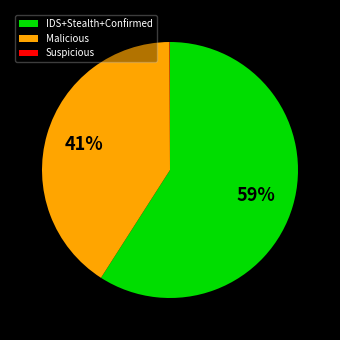

True or false: Malicious accounts for 41% of the total.

True